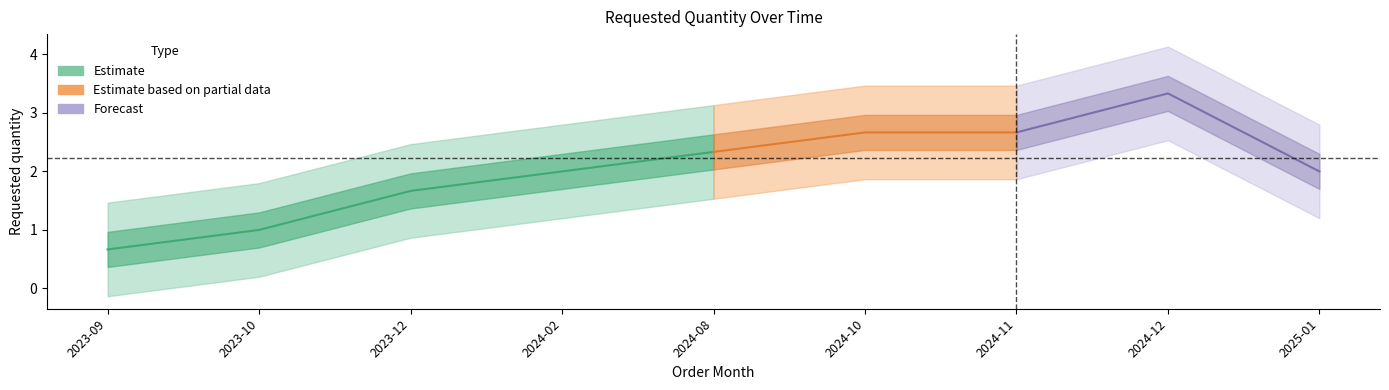

What is the difference between the maximum and minimum values?

3